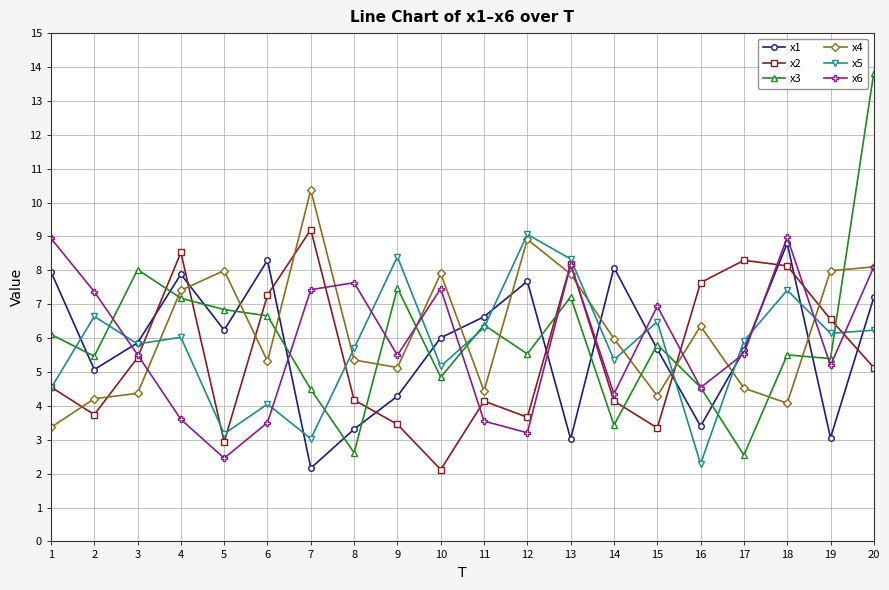

Is the value of x6 at 4 greater than the value of x1 at 3?

No